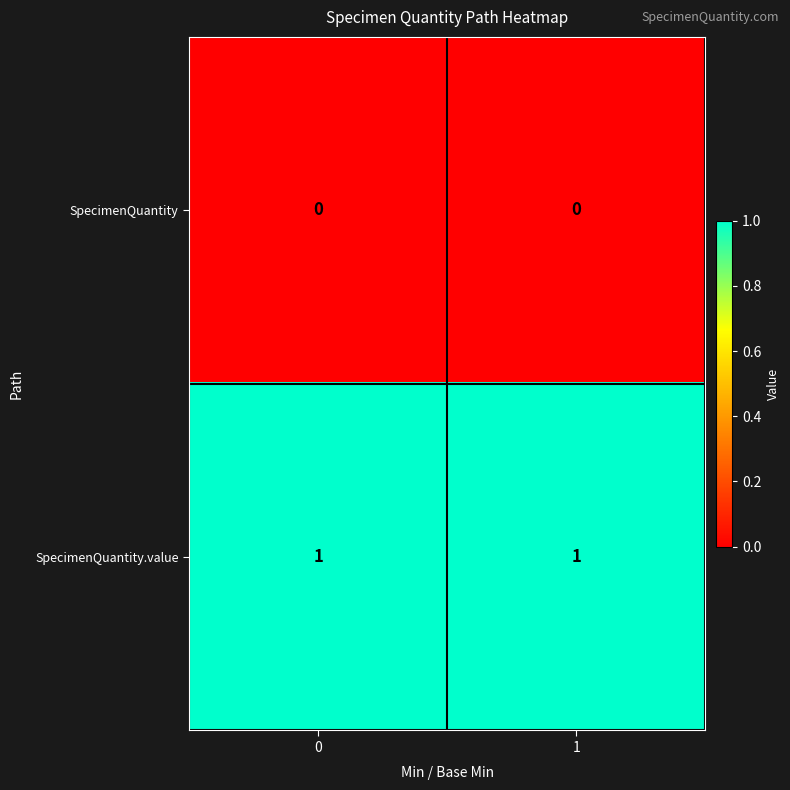

Is it true that SpecimenQuantity.value equals 1 at 0?

True